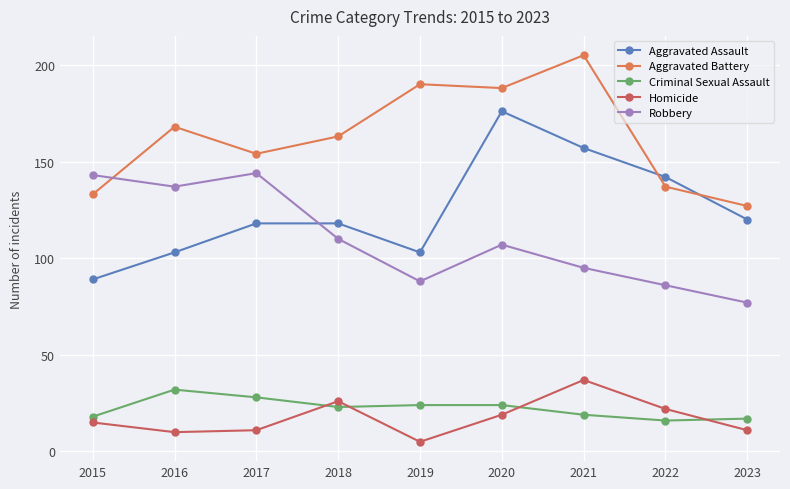

What is the smallest value displayed?

5